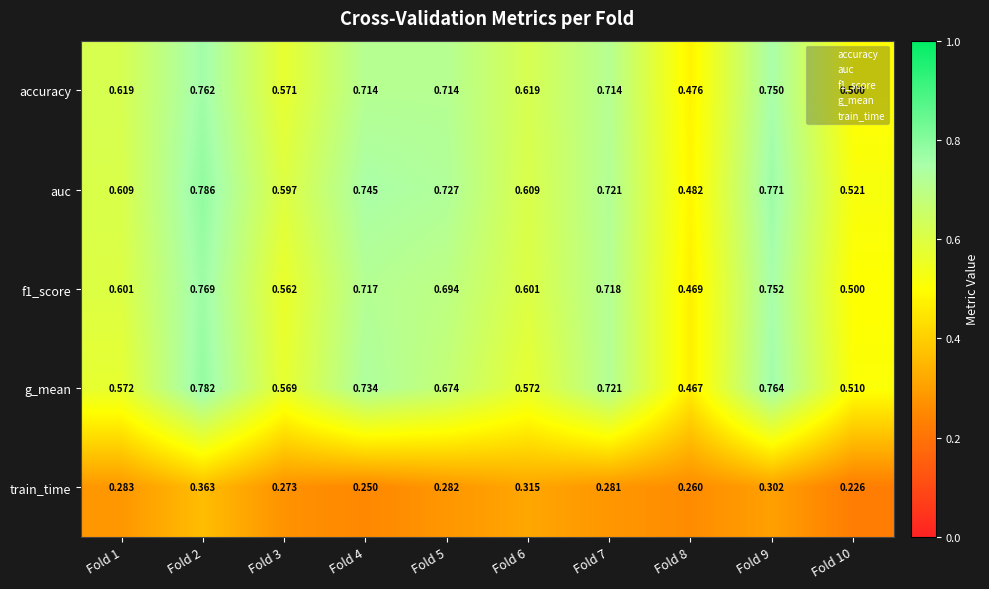

Which series has the largest range (max minus min)?

g_mean